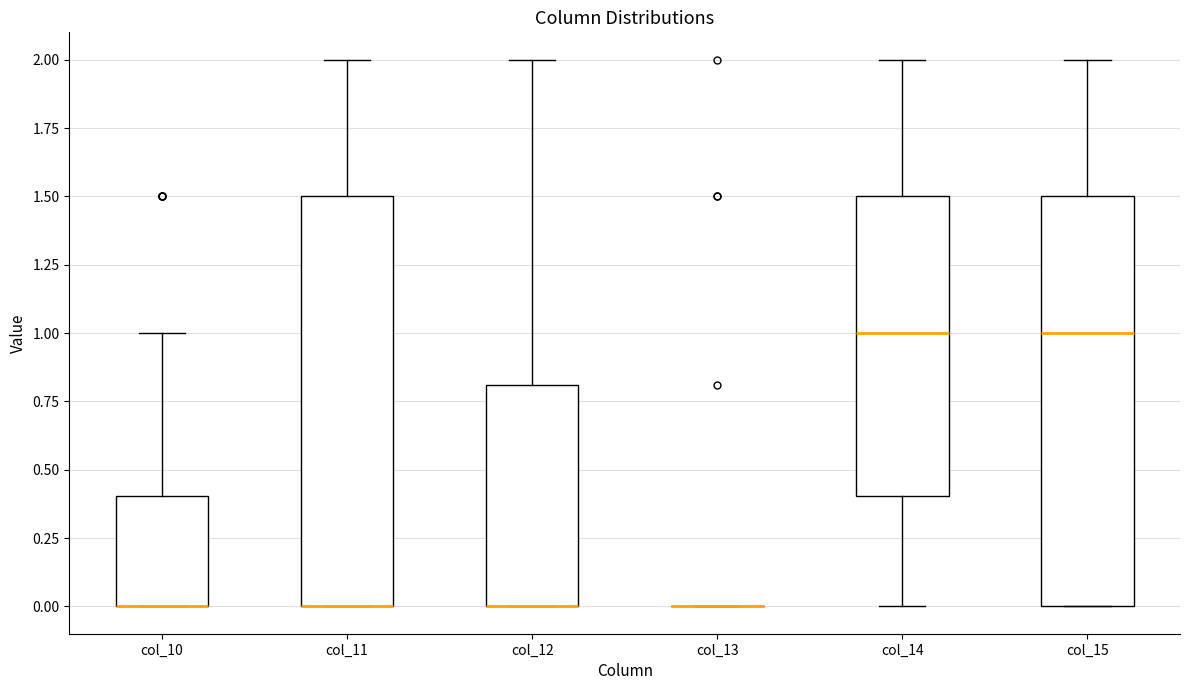

Reading left to right, transcribe this box plot: for each box, give where its median line is, the range the box spans, and where its two whiskers end, as read against the y-axis. The values are not printed on the chart, so give them approximately, as read against the axis.

col_10: median 0.0 (drawn on the box's lower edge), box 0.0 to 0.4, whiskers 0.0 to 1.0
col_11: median 0.0 (drawn on the box's lower edge), box 0.0 to 1.5, whiskers 0.0 to 2.0
col_12: median 0.0 (drawn on the box's lower edge), box 0.0 to 0.8, whiskers 0.0 to 2.0
col_13: box collapsed to a line at 0.0, whiskers 0.0 to 0.0
col_14: median 1.0, box 0.4 to 1.5, whiskers 0.0 to 2.0
col_15: median 1.0, box 0.0 to 1.5, whiskers 0.0 to 2.0